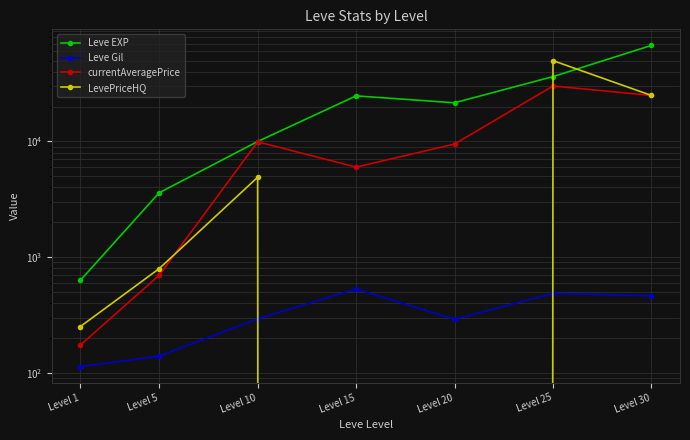

Does the chart display data point markers on the line(s)?

Yes